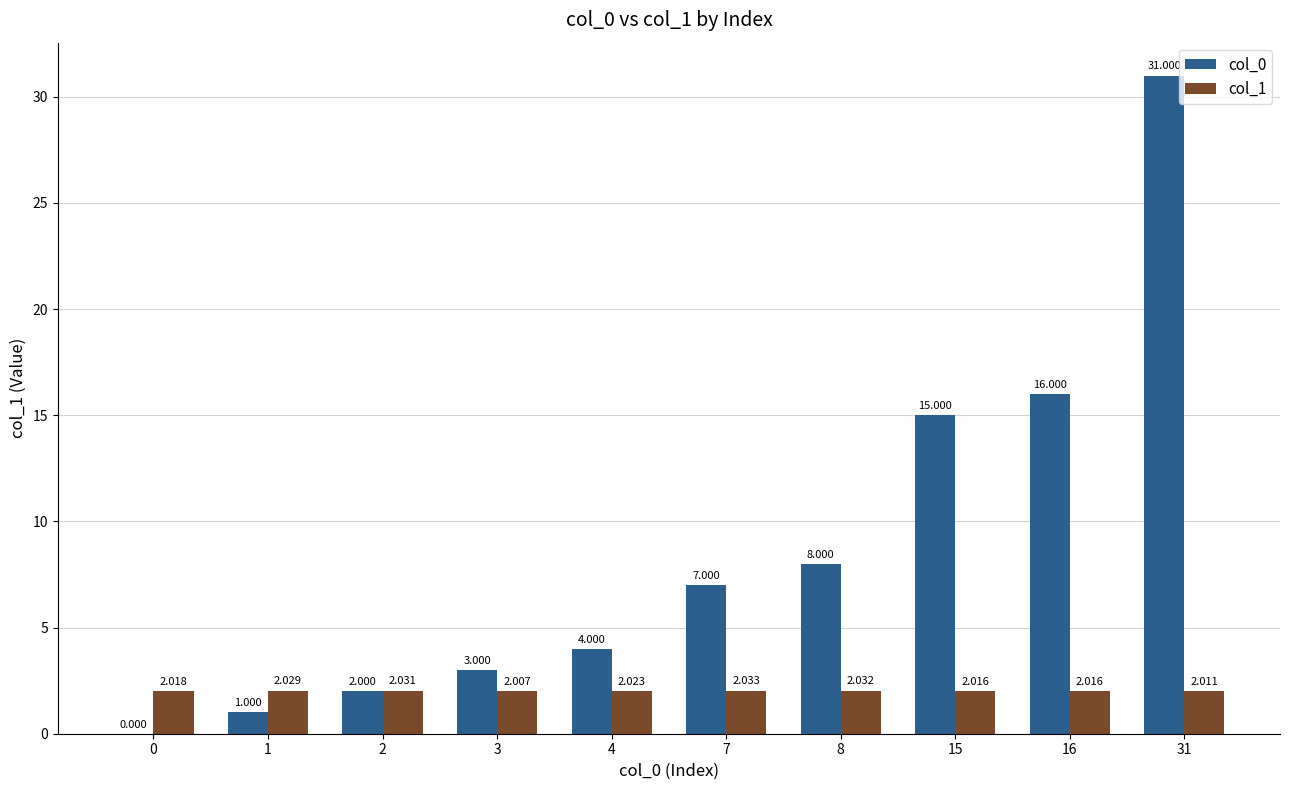

What is the average value of the col_1 series?

2.0